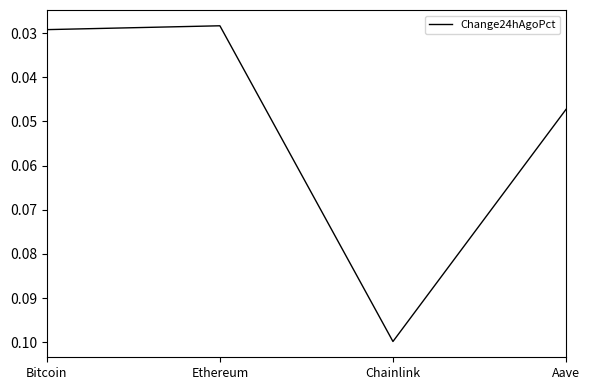

What position from the right is Bitcoin?

4